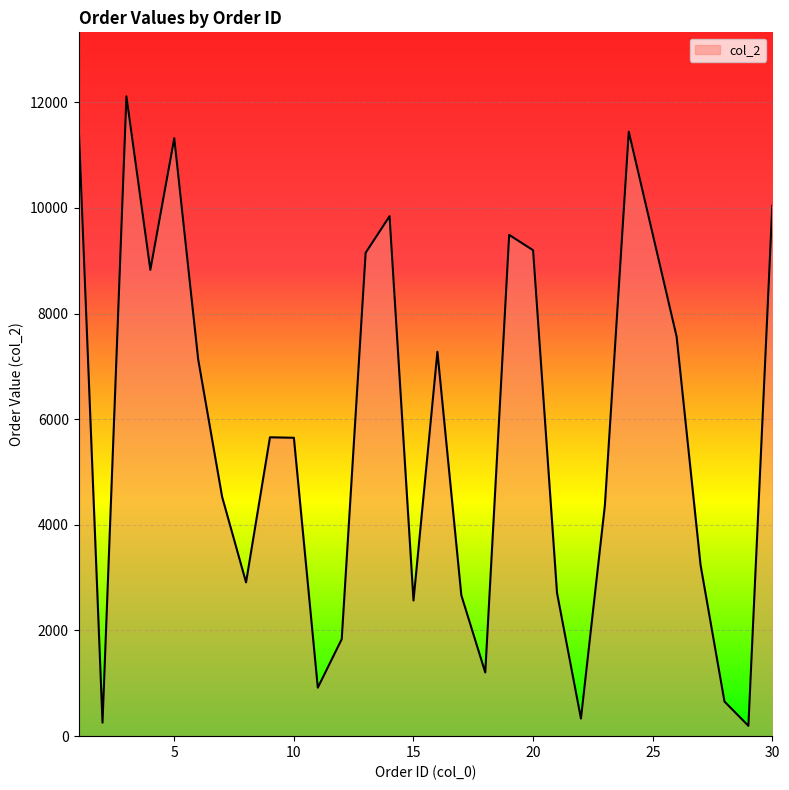

What is the difference between the maximum and minimum values?

11915